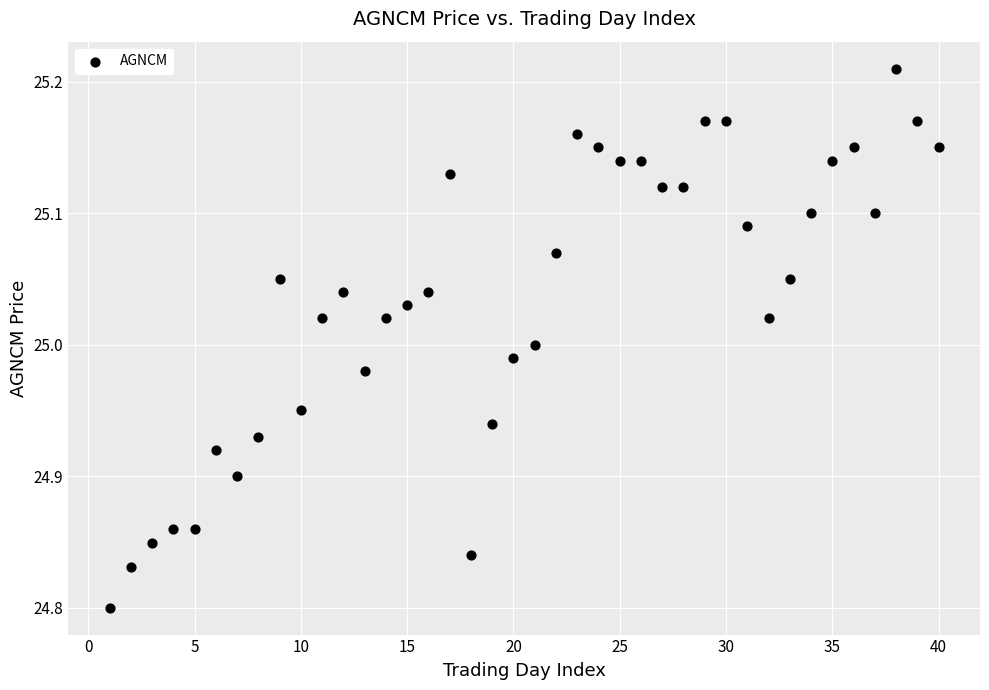

What is the range of X values (max minus min)?

39.0